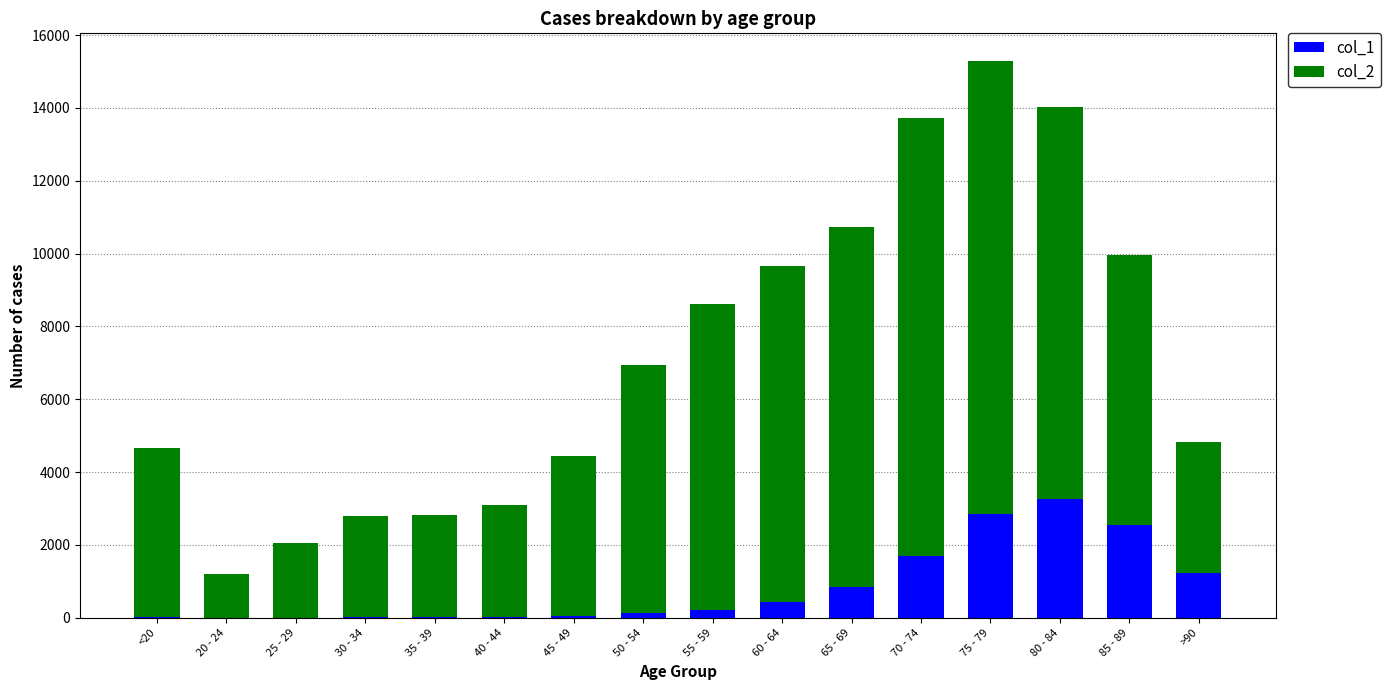

At which category is the sum across all series the highest?

75 - 79